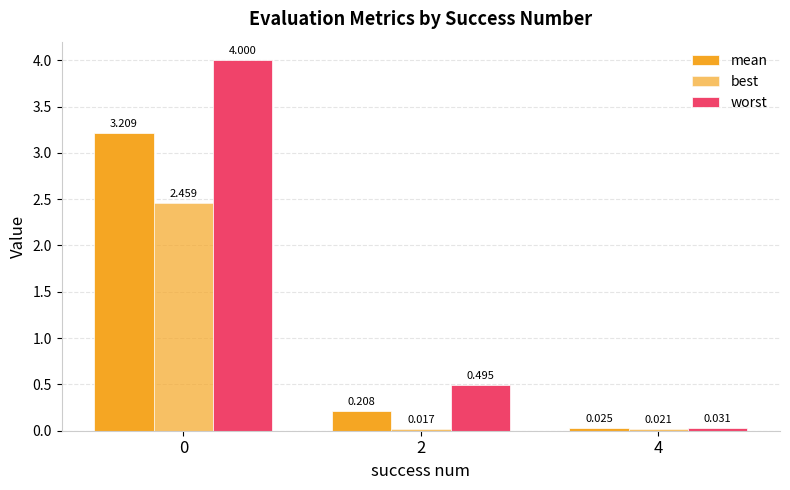

The best series shows 2.5 at 0. True or false?

True